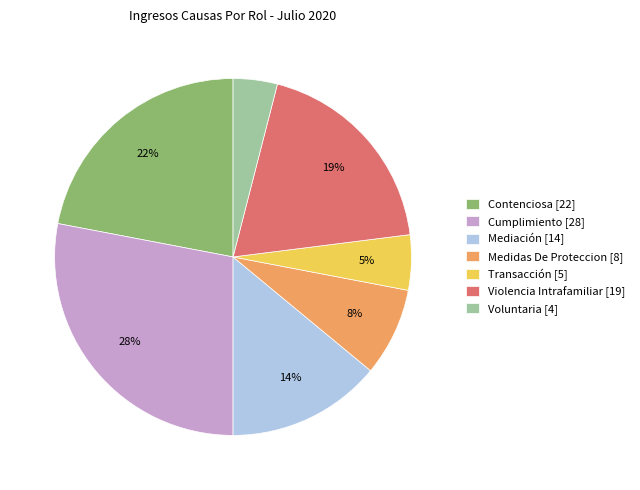

Which slice is the largest?

Cumplimiento